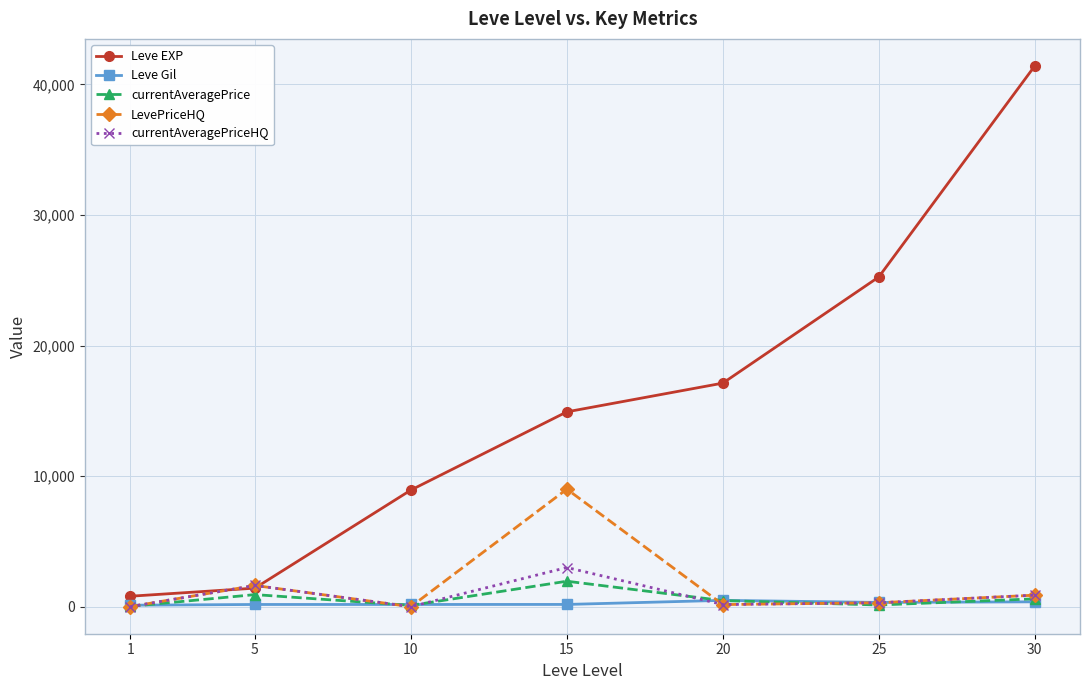

Where is currentAveragePriceHQ nearest to the value 1500?

5